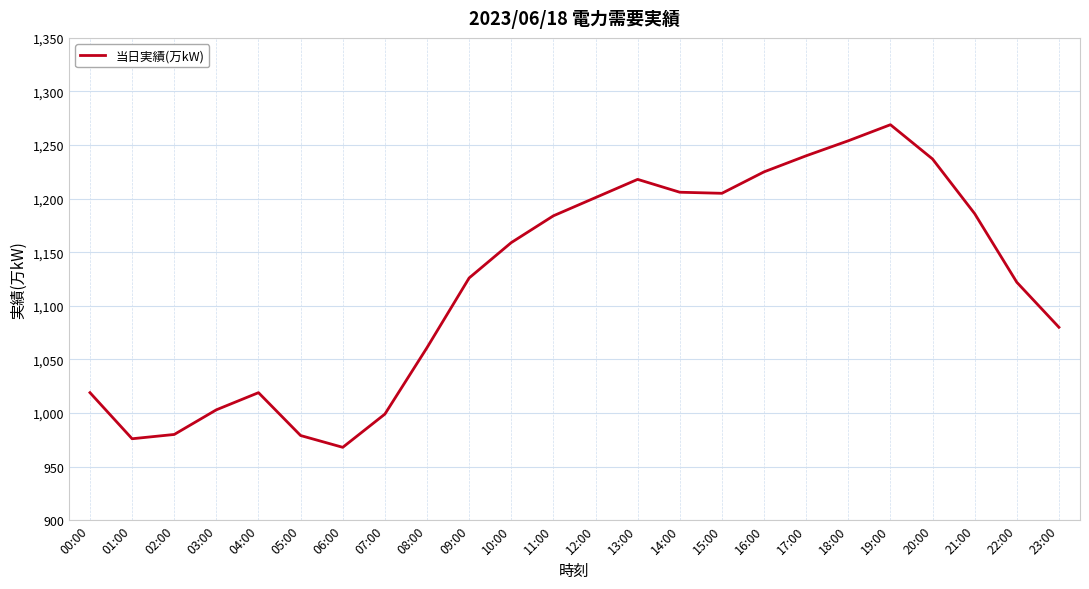

What is the sum of all values?

26916